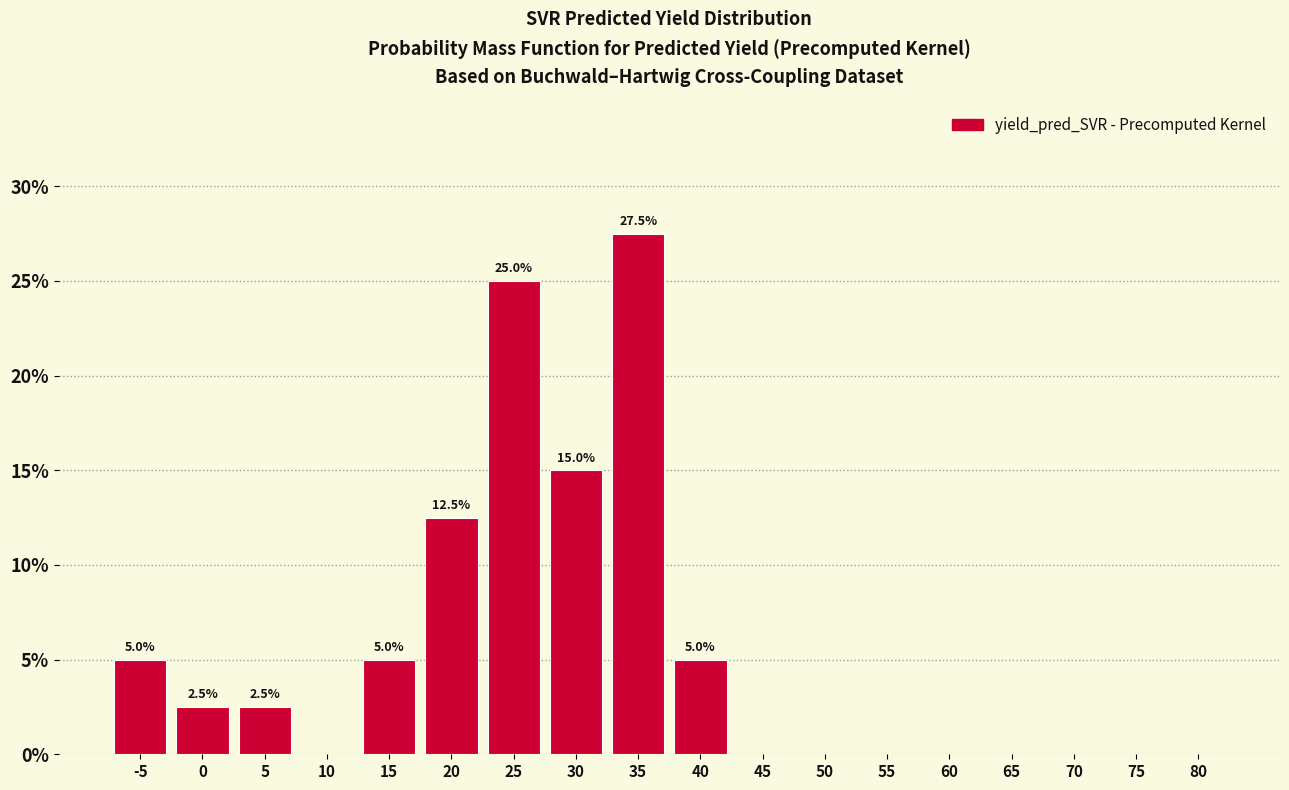

Reading right to left, extract all data points from this chart.

80=0.0	75=0.0	70=0.0	65=0.0	60=0.0	55=0.0	50=0.0	45=0.0	40=5.0	35=27.5	30=15.0	25=25.0	20=12.5	15=5.0	10=0.0	5=2.5	0=2.5	-5=5.0